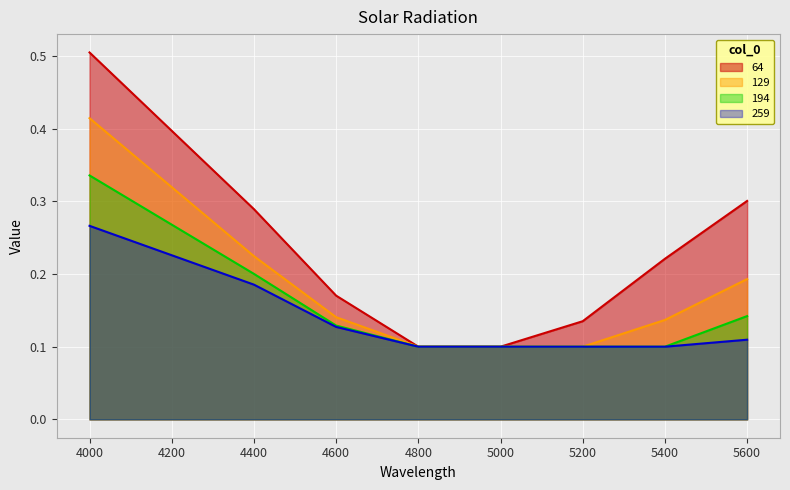

True or false: 259 and 129 intersect in this chart.

False